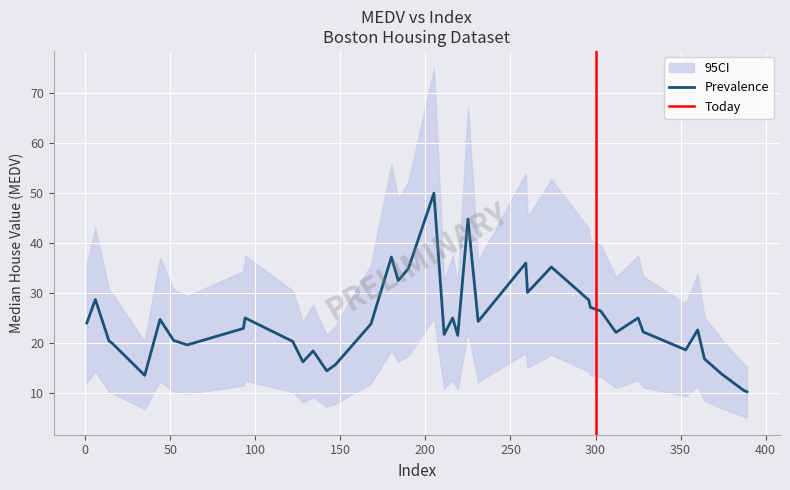

What is the minimum value for Prevalence?

10.2